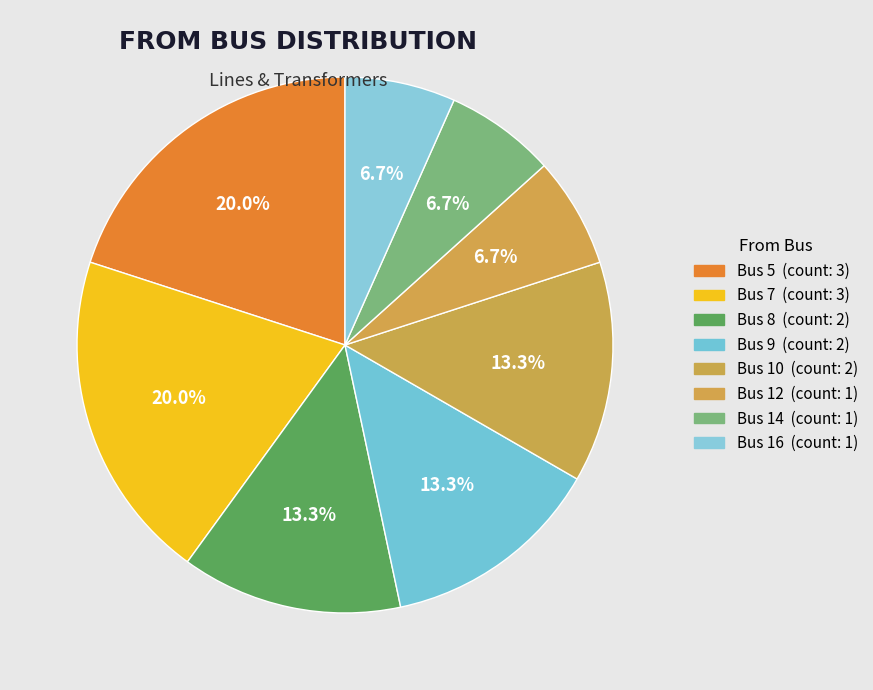

To the nearest percent, what portion does Bus 16 represent?

7%